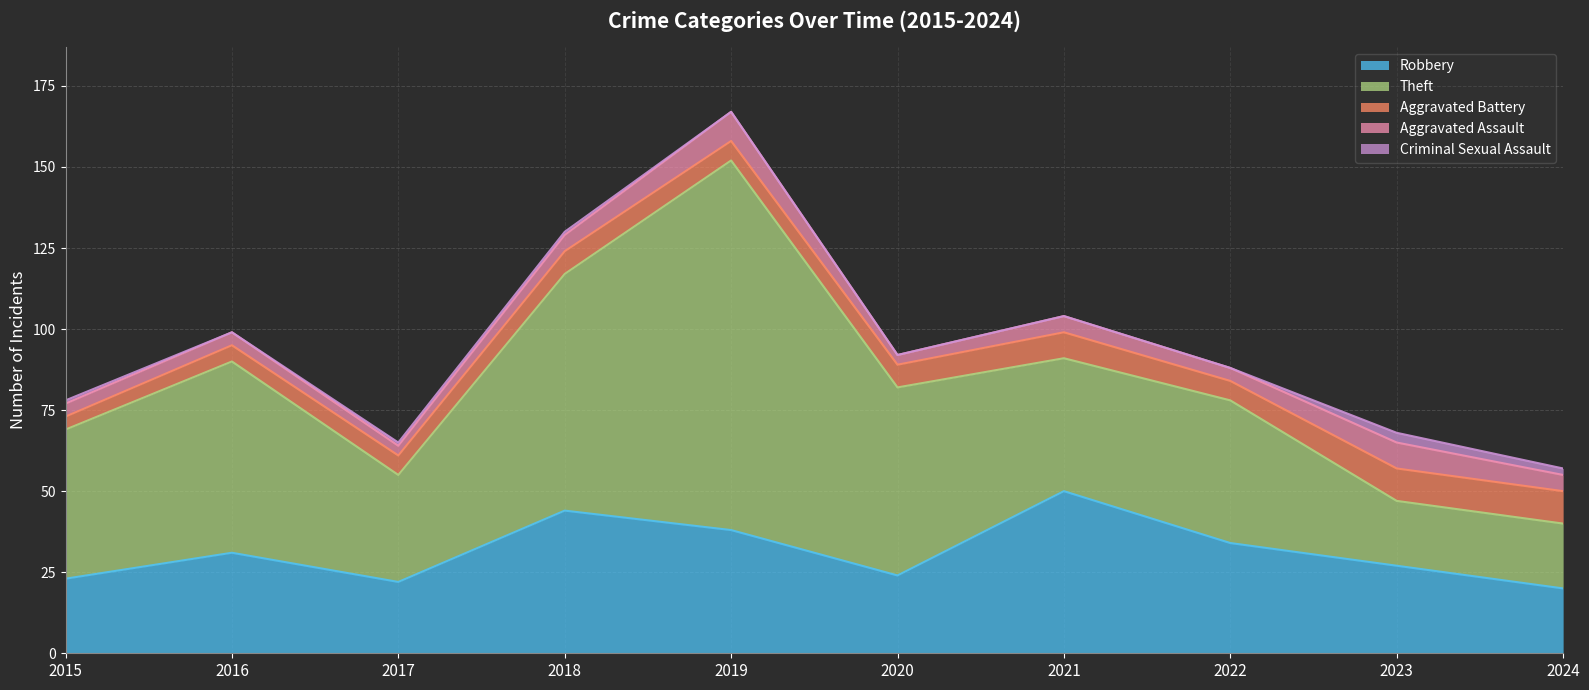

What are all the series names shown in the legend?

Robbery, Theft, Aggravated Battery, Aggravated Assault, Criminal Sexual Assault